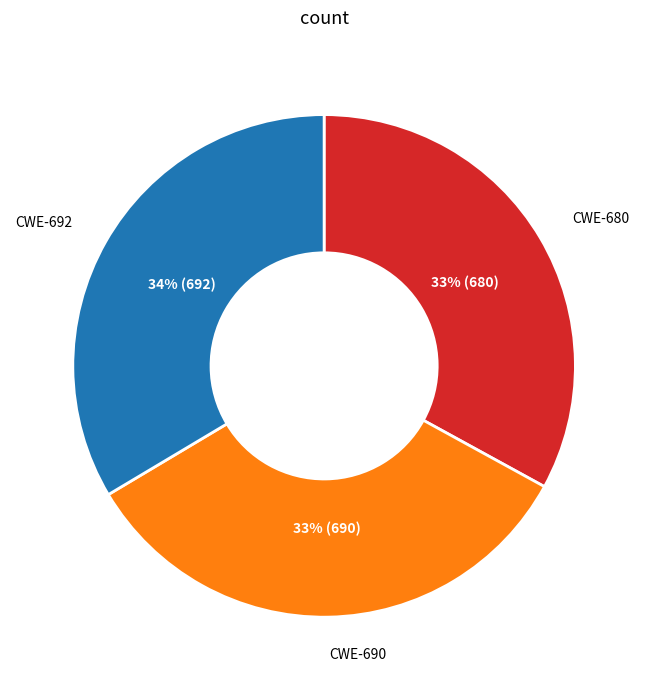

Is there any slice that represents more than half of the pie?

No